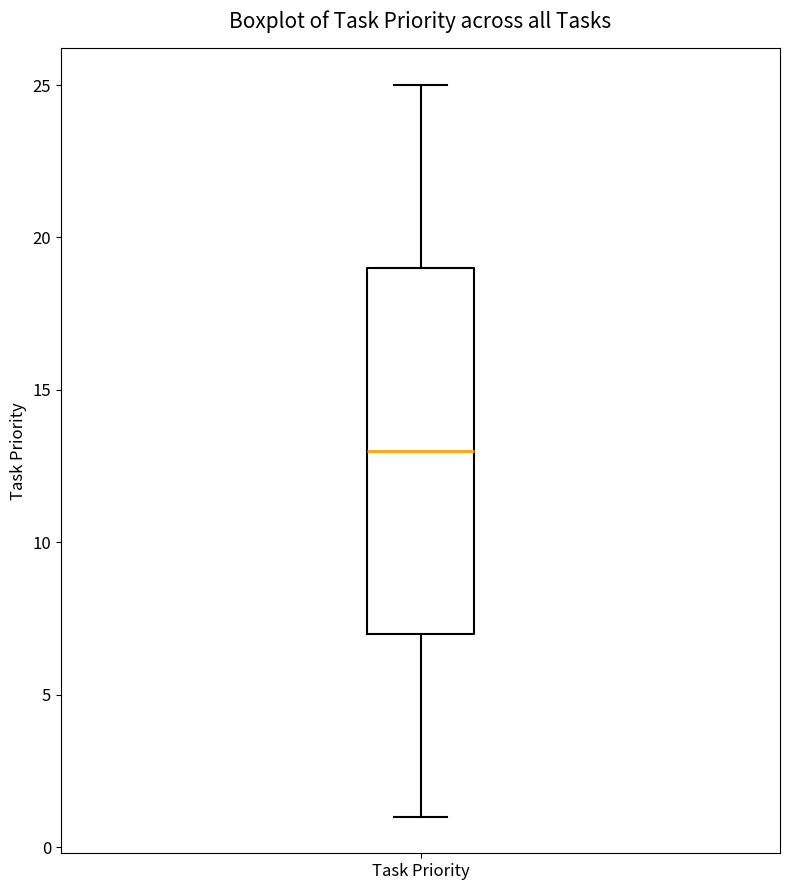

Transcribe this box plot: give where the median line is, the range the box spans, and where the two whiskers end, as read against the y-axis. The values are not printed on the chart, so give them approximately, as read against the axis.

median 13, box 7 to 19, whiskers 1 to 25